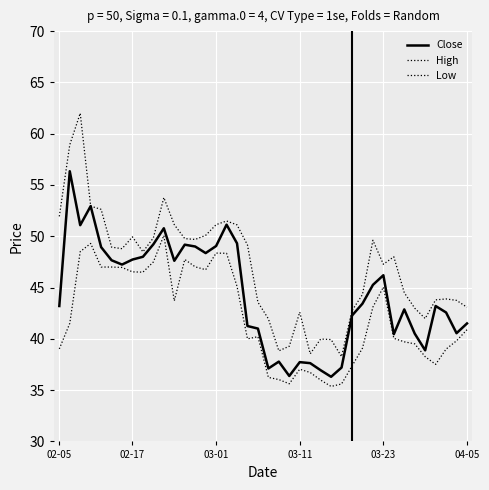

How many lines are shown in the chart?

3